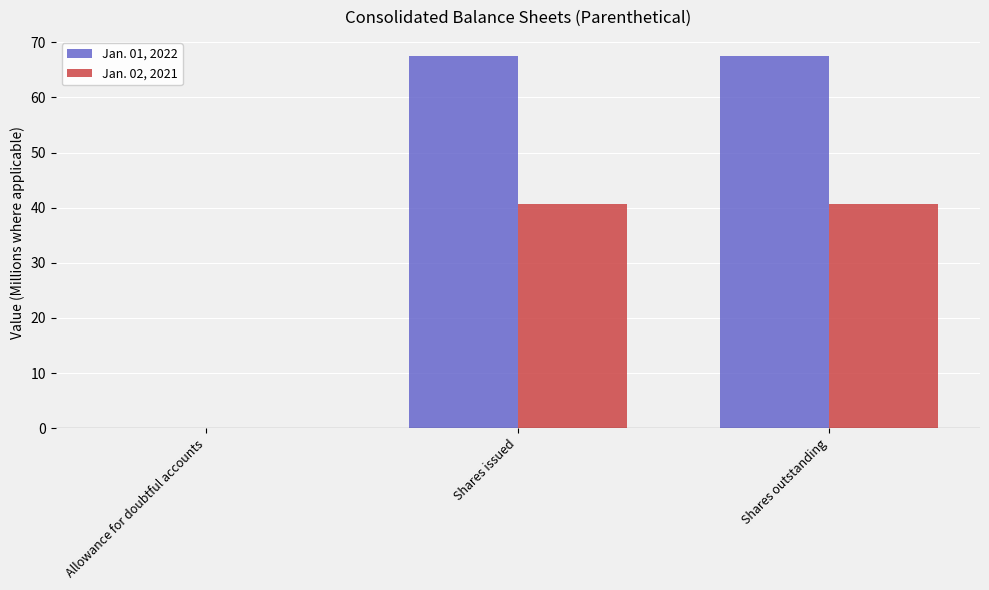

Where is Jan. 01, 2022 nearest to the value 33?

Allowance for doubtful accounts